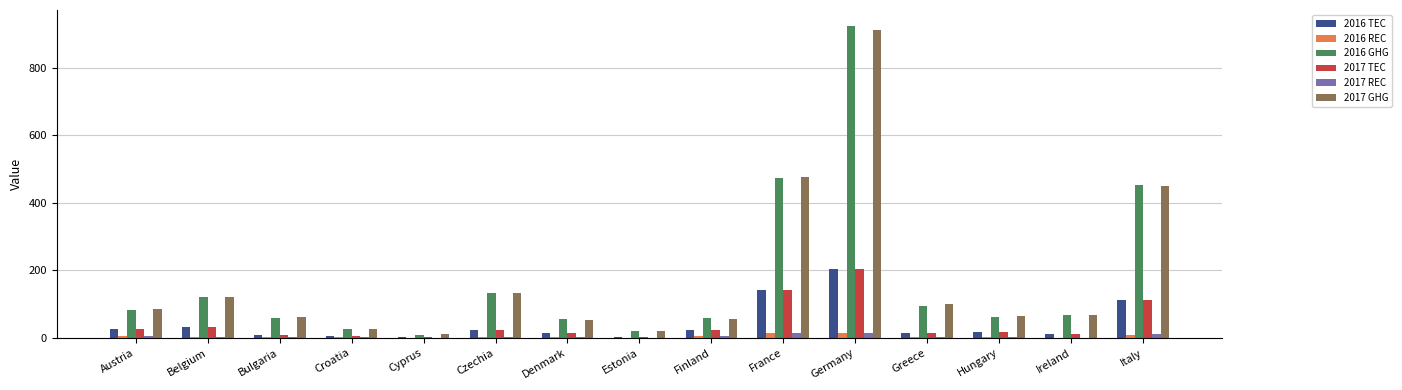

How many data points does each series have?

15